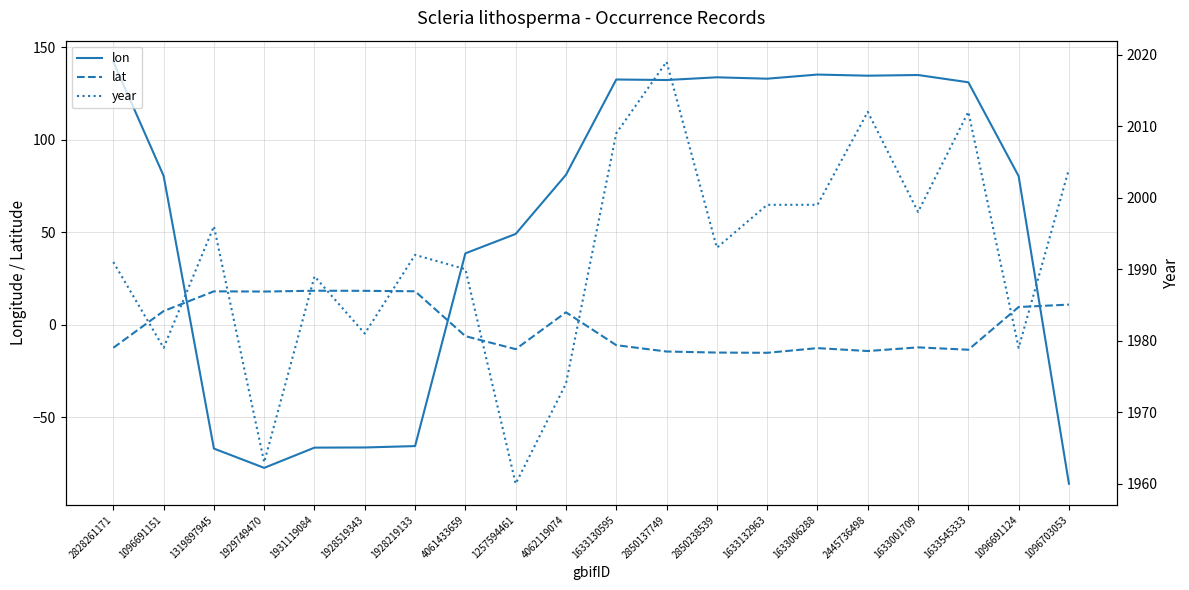

Does the chart have visible grid lines?

Yes